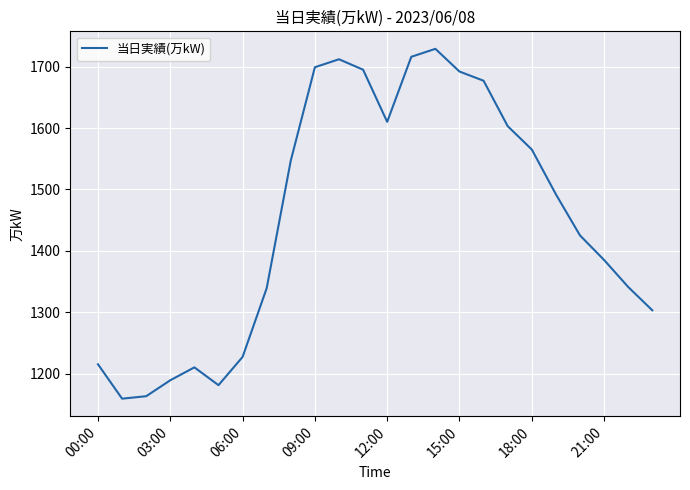

What is the maximum value shown in the chart?

1729